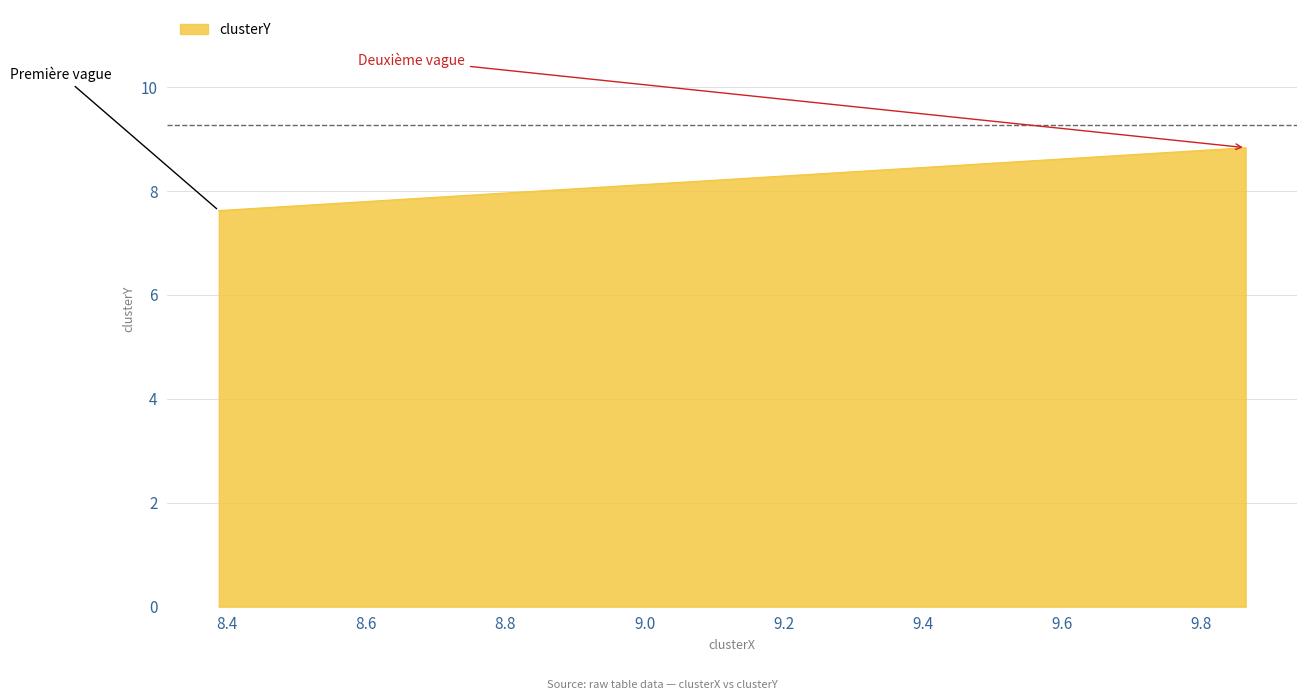

How many distinct data groups are displayed?

1